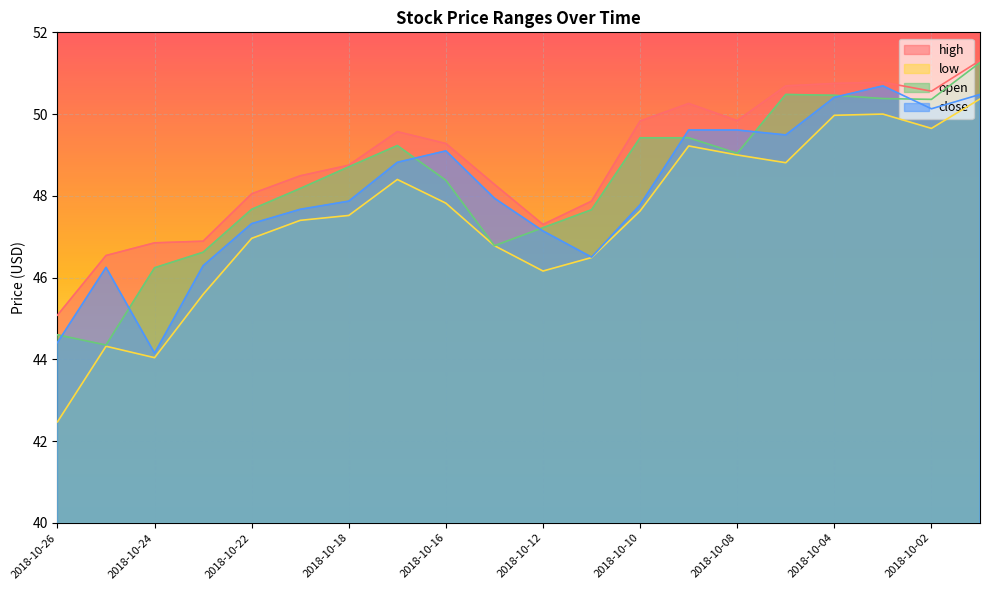

Which label corresponds to the smallest value in the chart?

2018-10-26